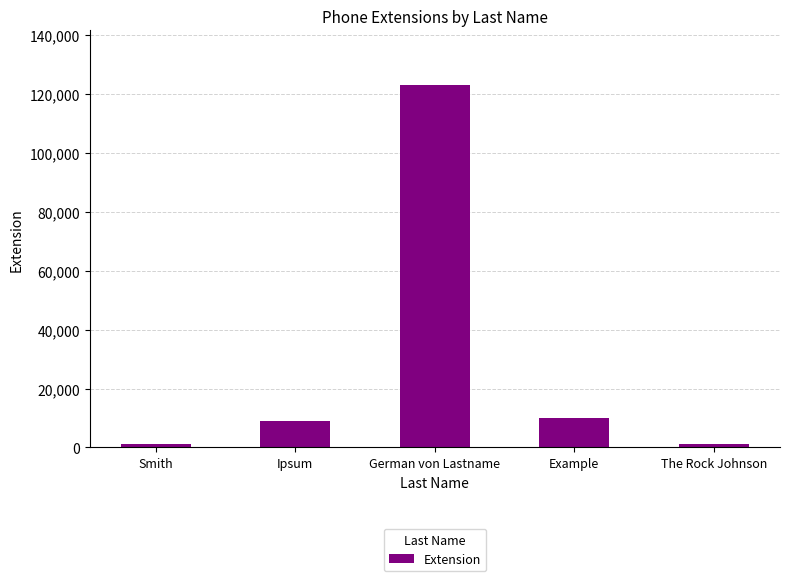

Approximately how many times larger is the value at Ipsum compared to German von Lastname?

0.1